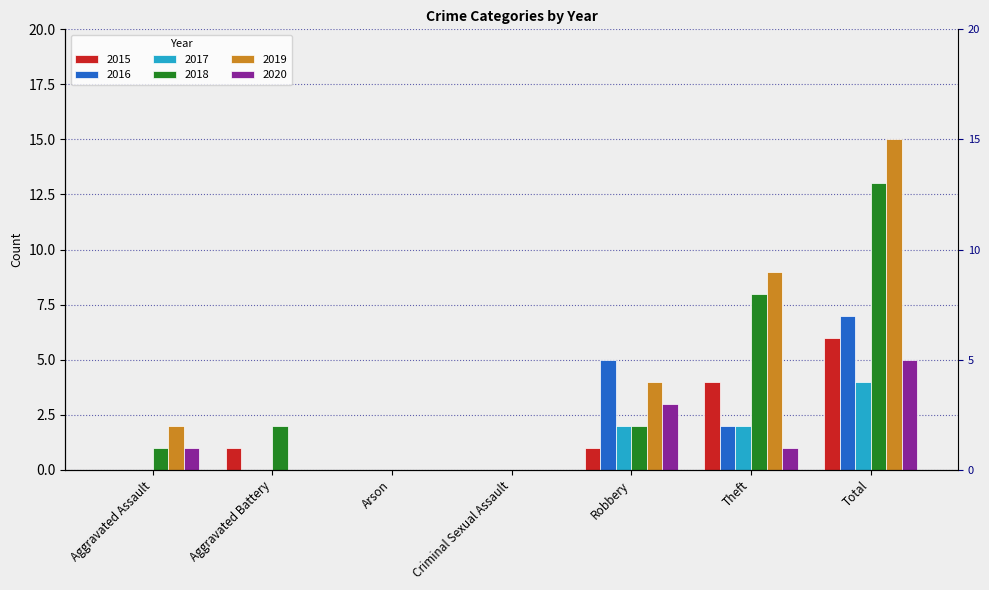

What is the label of the 1st bar from the left?

Aggravated Assault